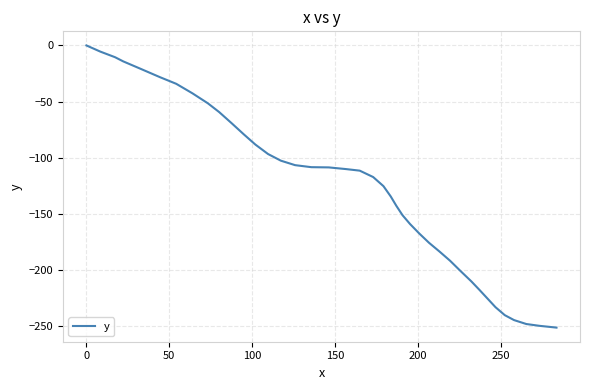

What is the sum of all values?

-5123.7